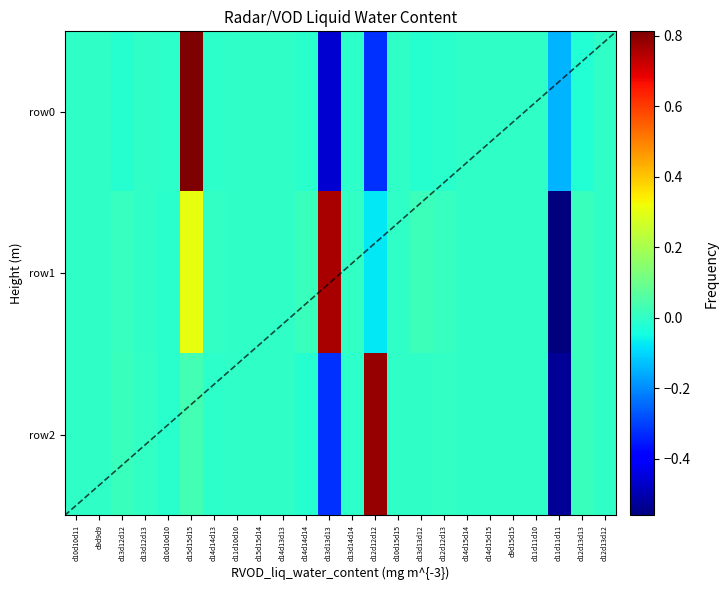

The row2 series shows -0.3 at d13d13d13. True or false?

True